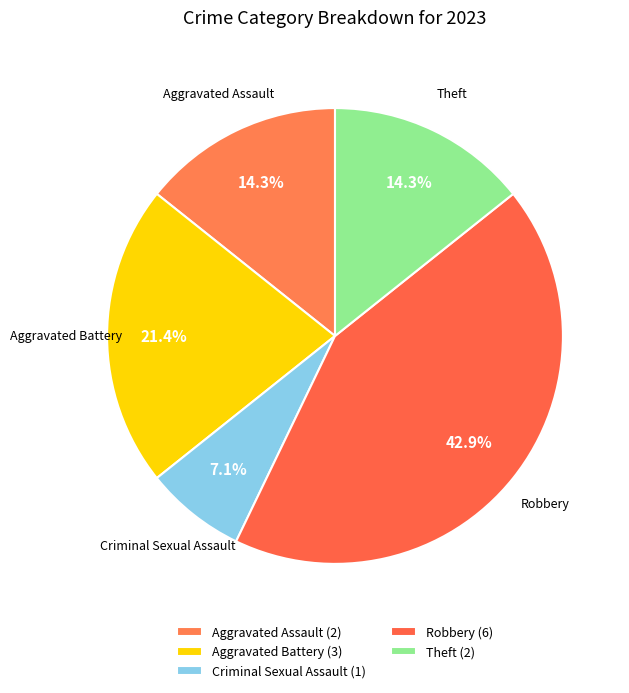

How many slices are in this pie chart?

5